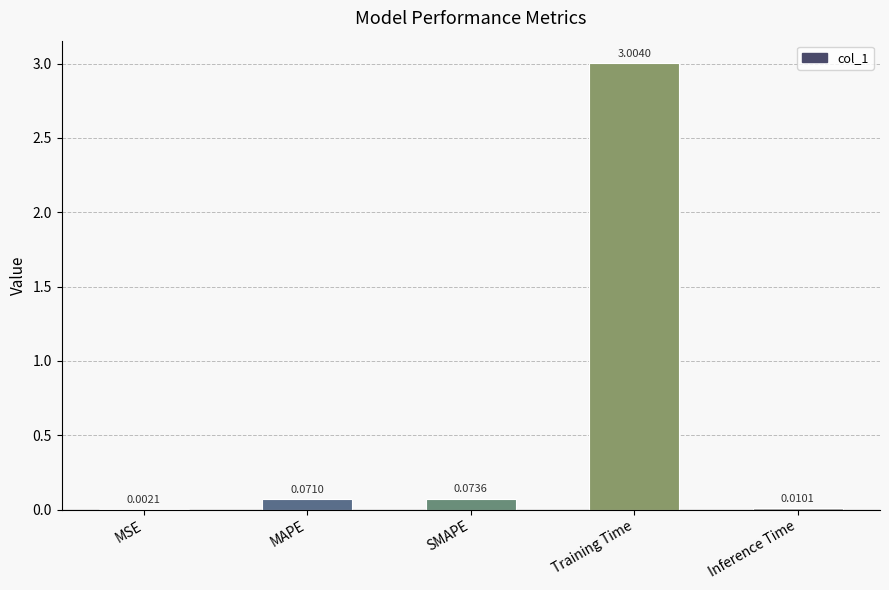

What is the sum of all values?

3.2